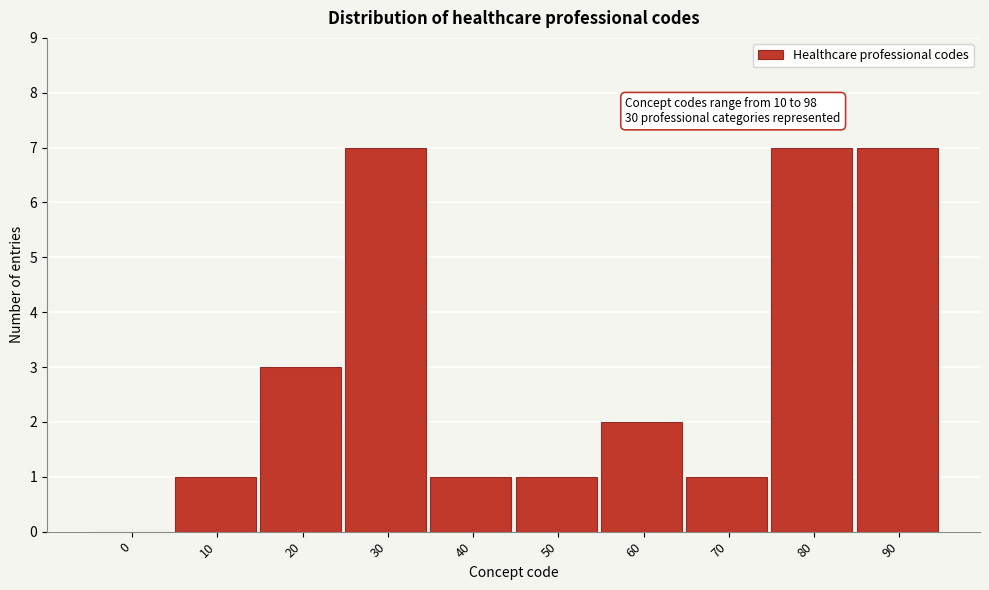

Reading left to right, extract all data points from this chart.

0=0	10=1	20=3	30=7	40=1	50=1	60=2	70=1	80=7	90=7